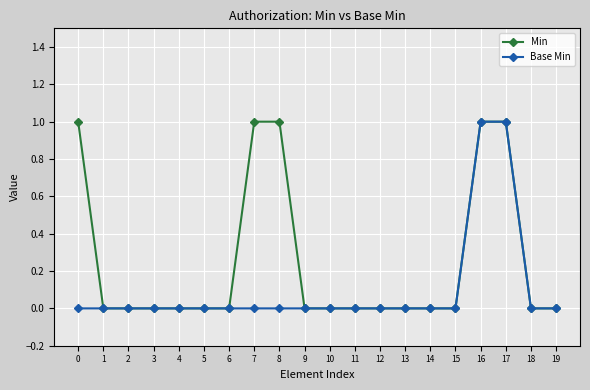

Reading left to right, extract all data points from this chart.

Min: 1	0	0	0	0	0	0	1	1	0	0	0	0	0	0	0	1	1	0	0
Base Min: 0	0	0	0	0	0	0	0	0	0	0	0	0	0	0	0	1	1	0	0